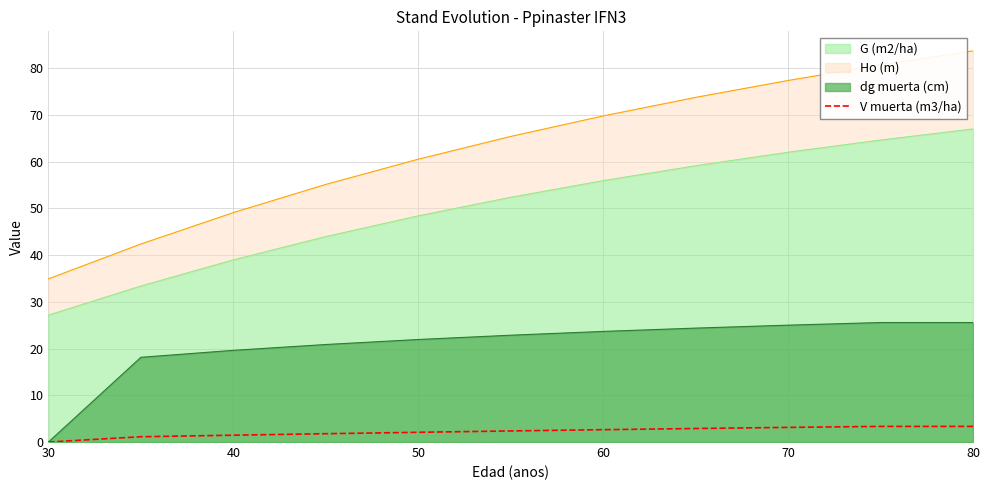

Reading right to left, extract all data points from this chart.

3.3	3.3	3.1	2.9	2.6	2.4	2.1	1.8	1.5	1.1	0.0